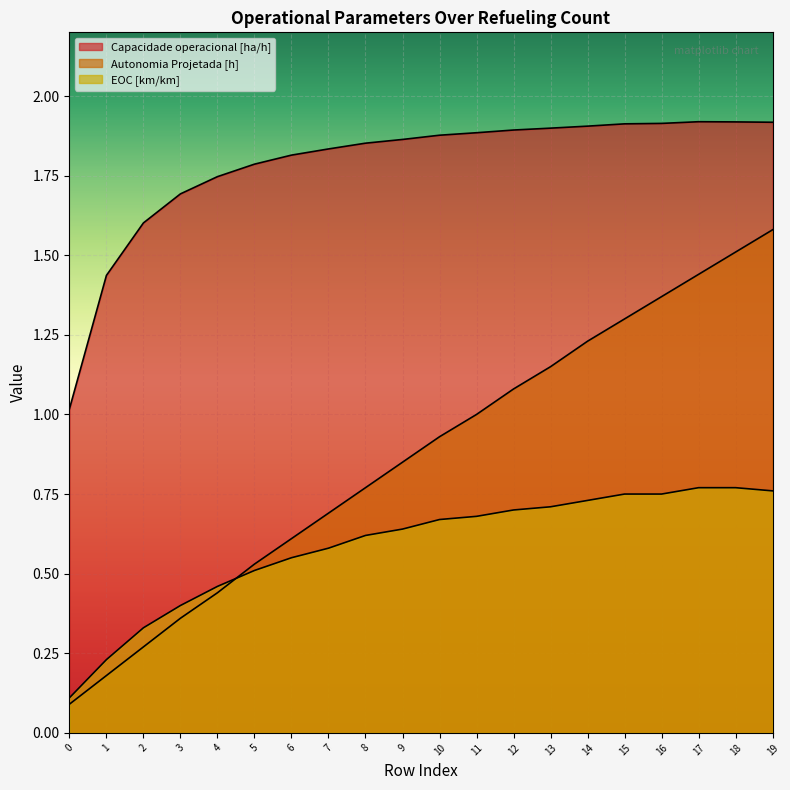

What is the difference between the maximum and minimum values in the Capacidade operacional [ha/h] series?

0.9